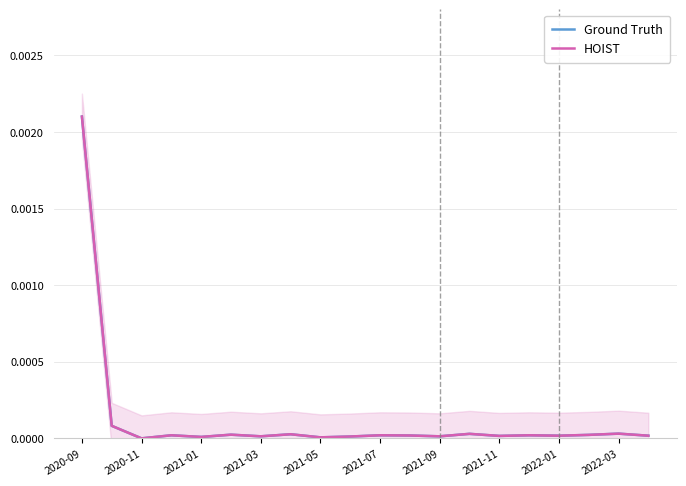

At which label does Ground Truth reach its peak?

2020-09